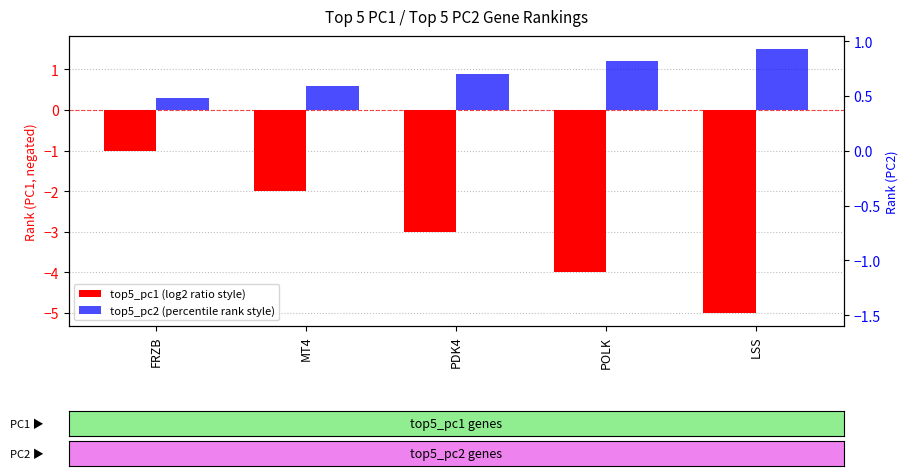

What is the label of the 5th bar from the right?

FRZB